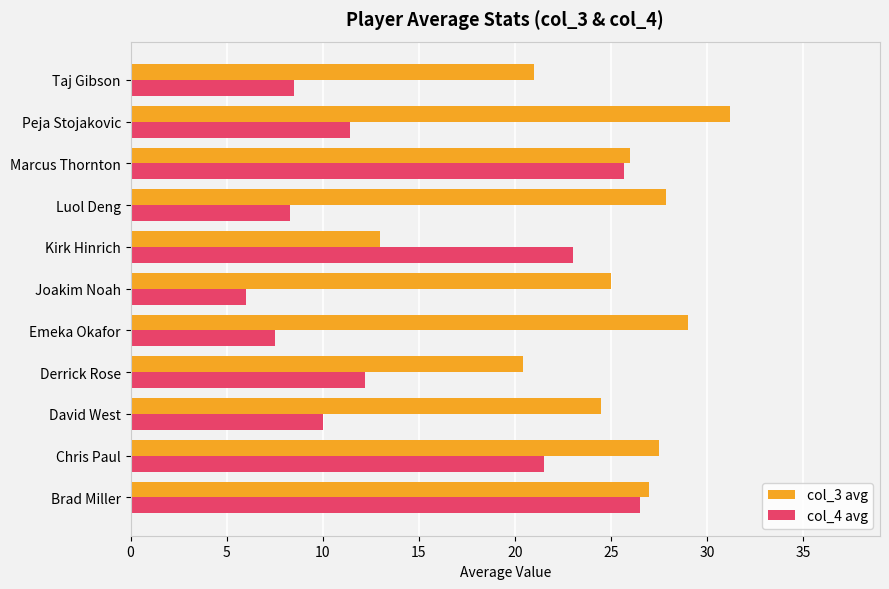

Which category has the highest value in the col_3 avg series?

Peja Stojakovic